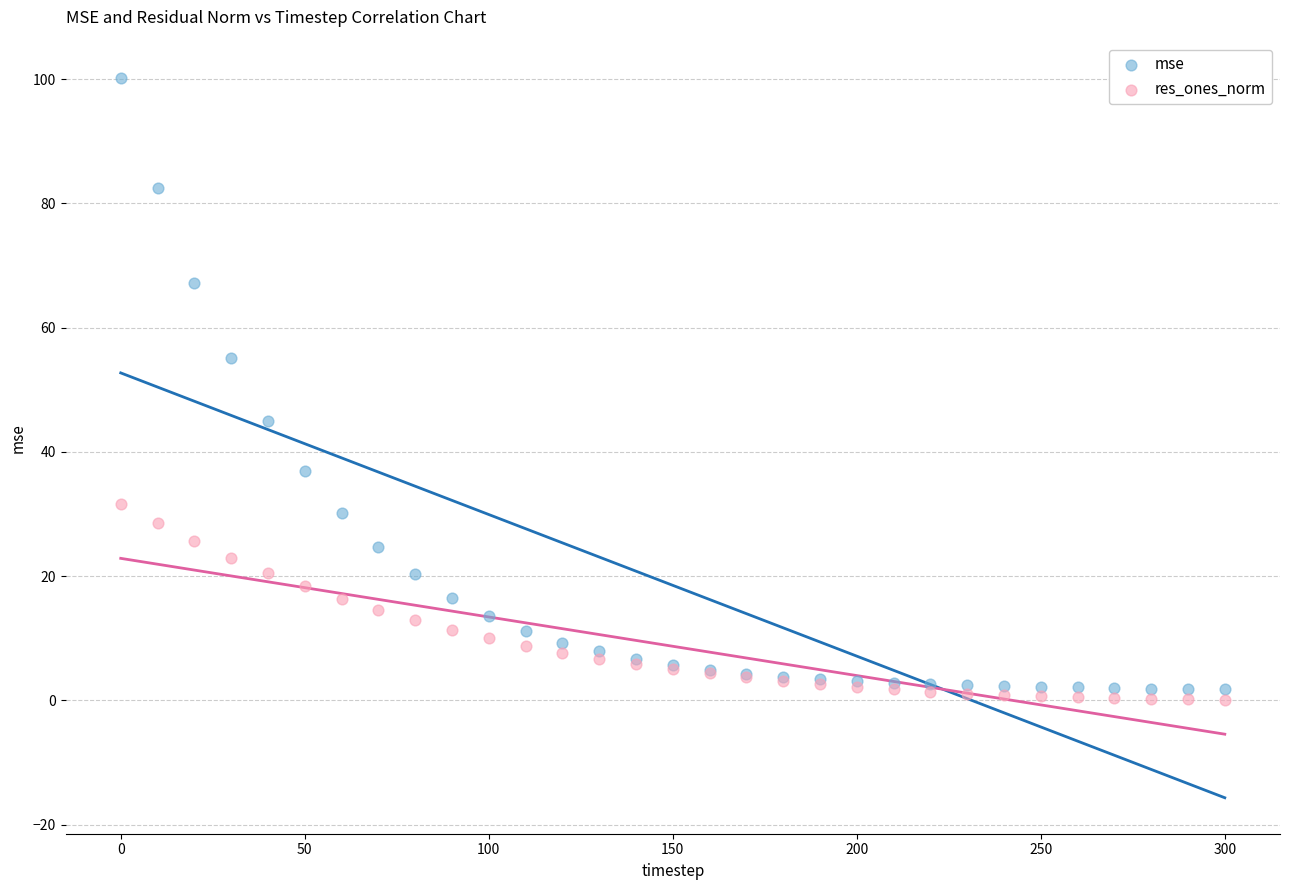

Which series contains the highest Y value?

mse